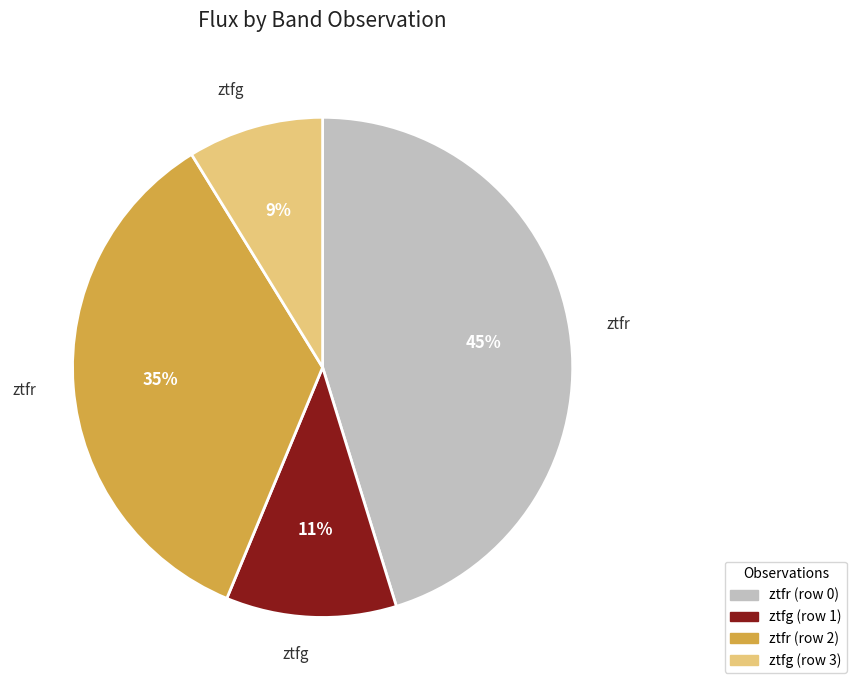

Which has a higher value, ztfr (row 2) or ztfr (row 0)?

ztfr (row 0)